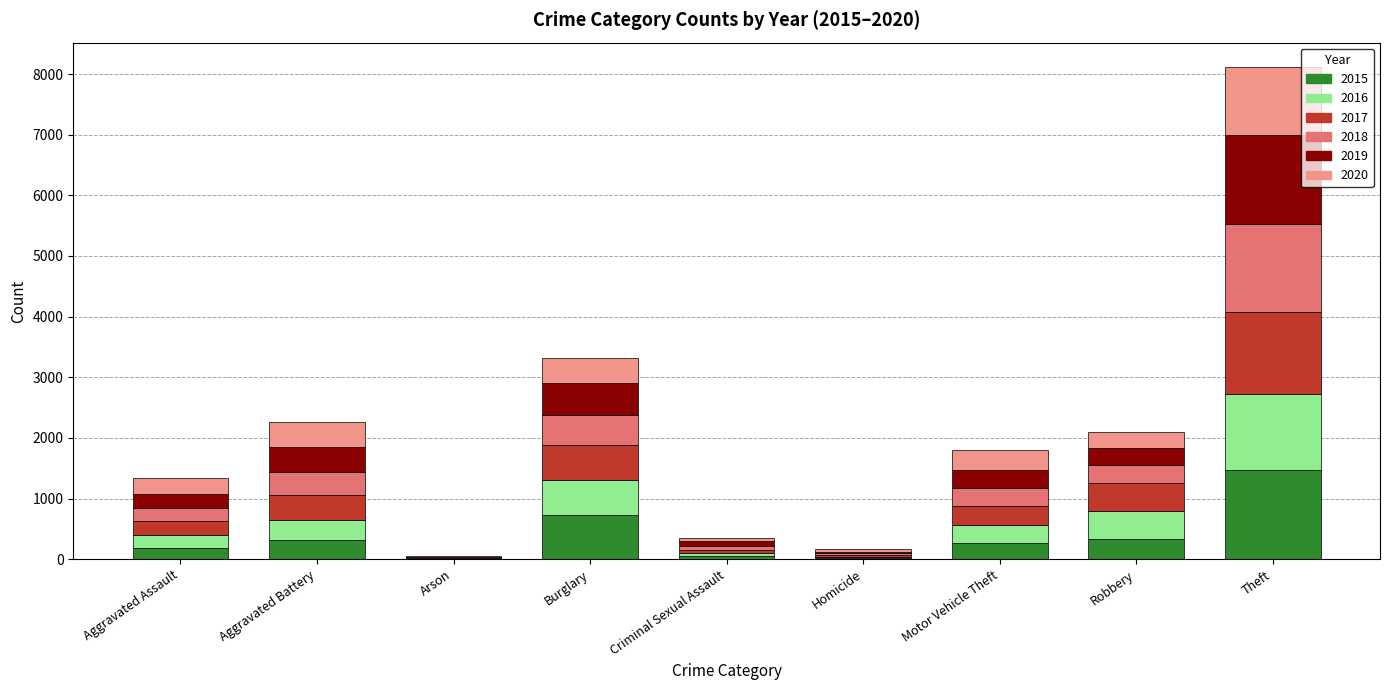

Are the bars grouped side by side (vs. stacked)?

No